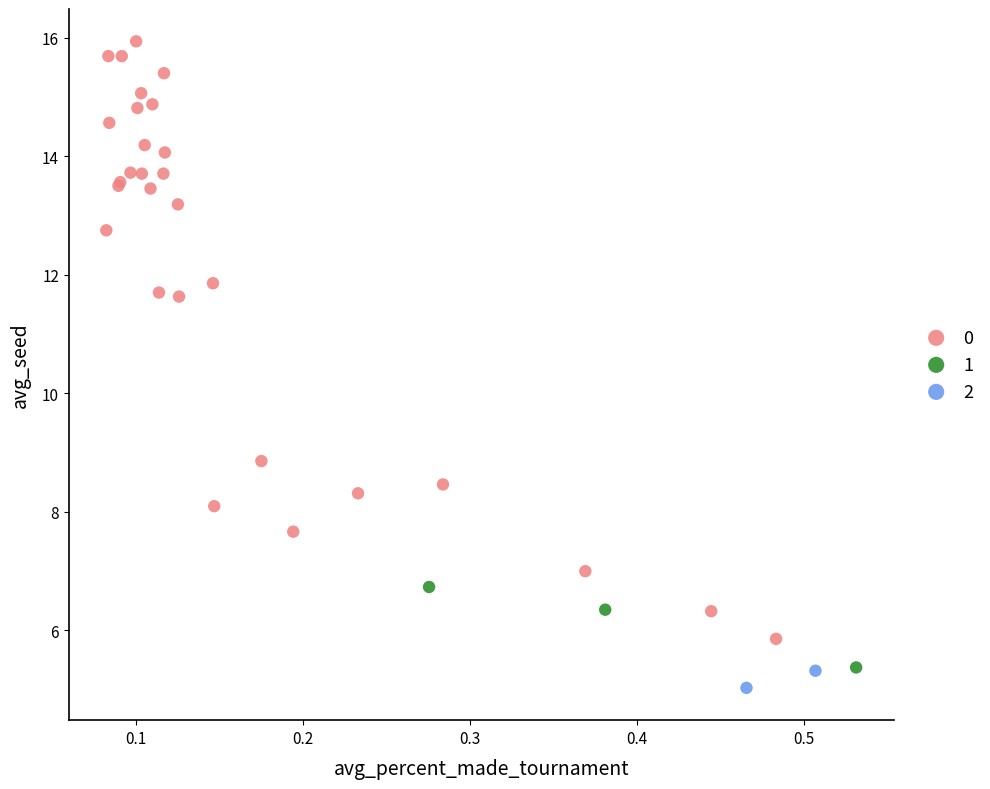

Which series has the largest Y range (max minus min)?

0